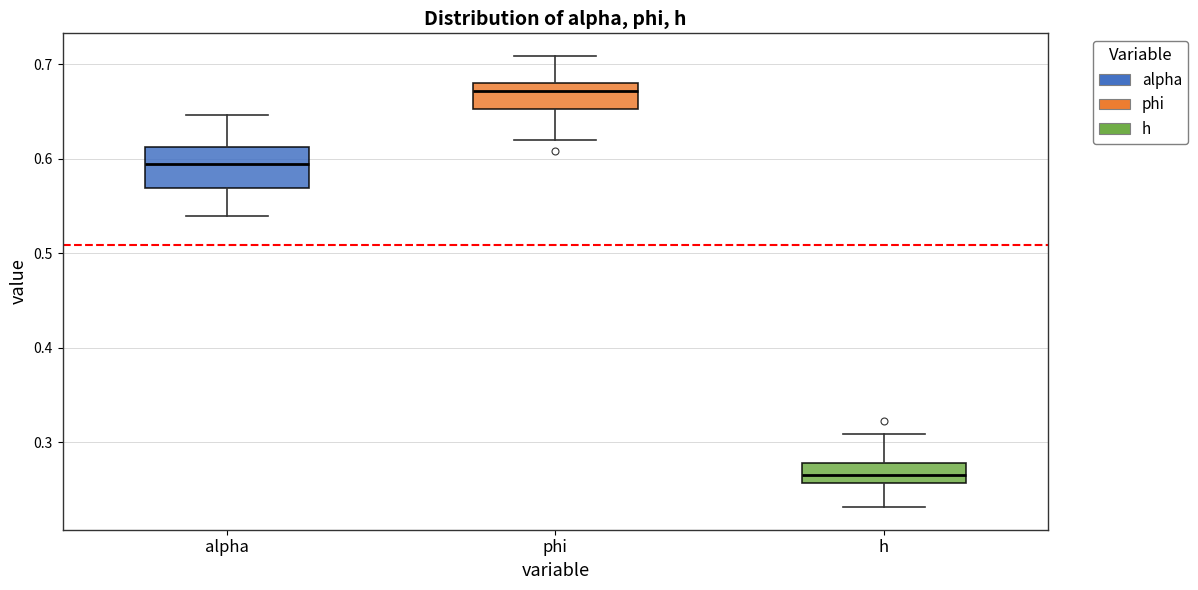

Reading left to right, transcribe this box plot: for each box, give where its median line is, the range the box spans, and where its two whiskers end, as read against the y-axis. The values are not printed on the chart, so give them approximately, as read against the axis.

alpha: median 0.59, box 0.57 to 0.61, whiskers 0.54 to 0.65
phi: median 0.67, box 0.65 to 0.68, whiskers 0.62 to 0.71
h: median 0.27, box 0.26 to 0.28, whiskers 0.23 to 0.31